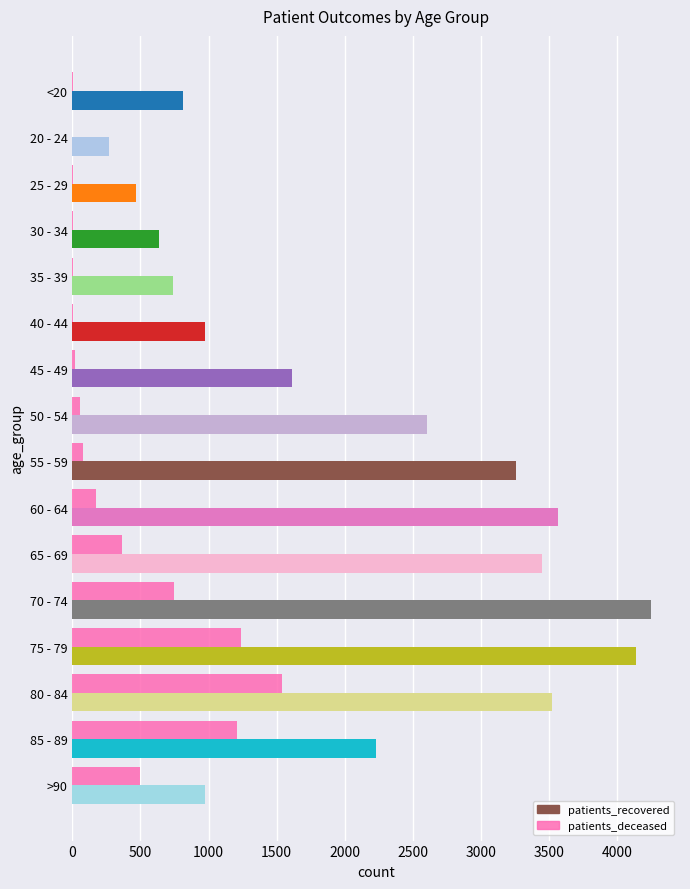

What is the sum of all patients_recovered values?

33500